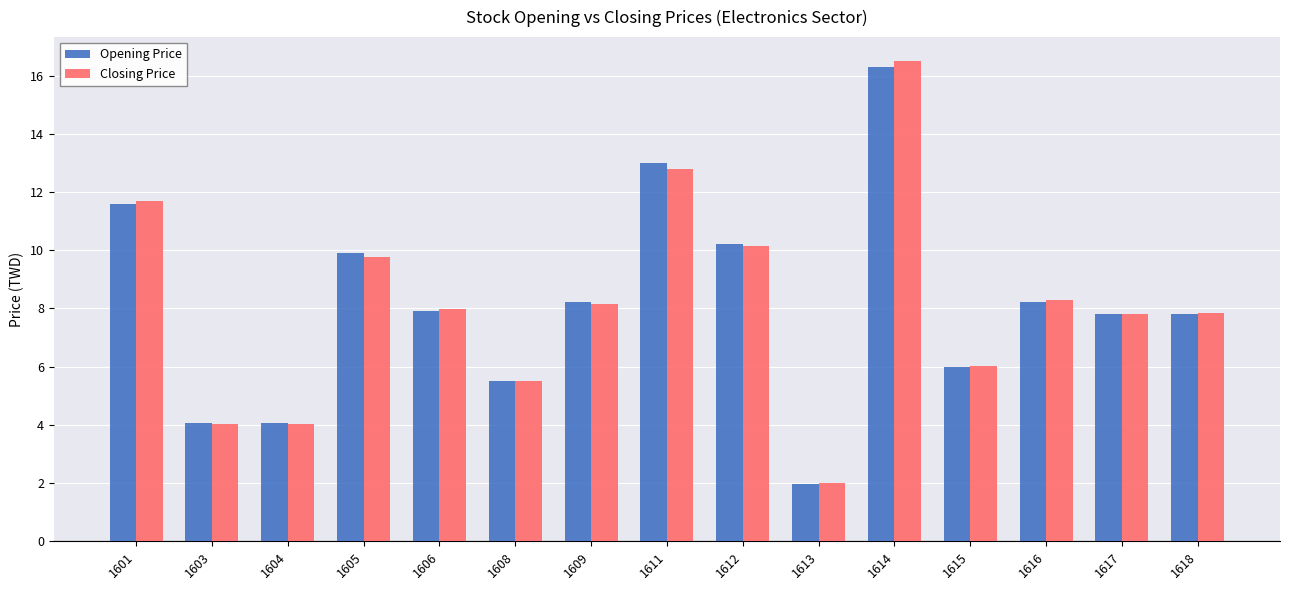

What is the highest value of the Opening Price series?

16.3